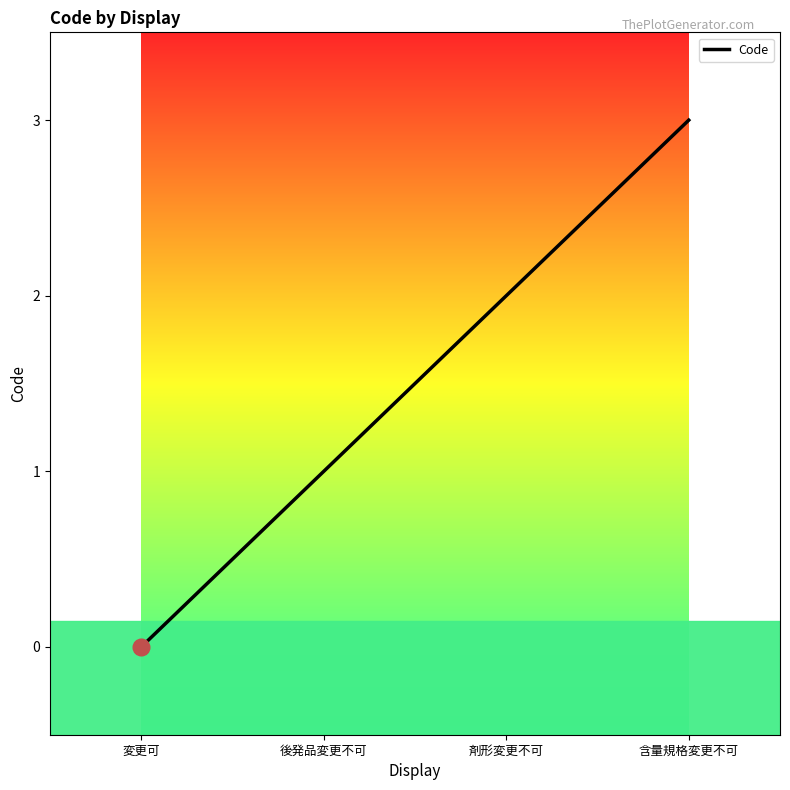

What position from the left is 後発品変更不可?

2